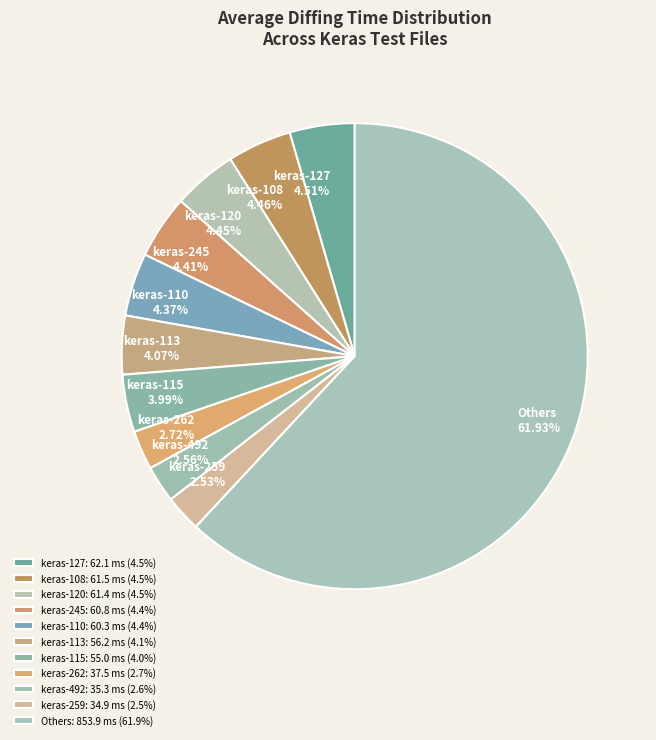

Approximately how many times larger is the value at keras-108 4.46% compared to keras-259 2.53%?

1.8